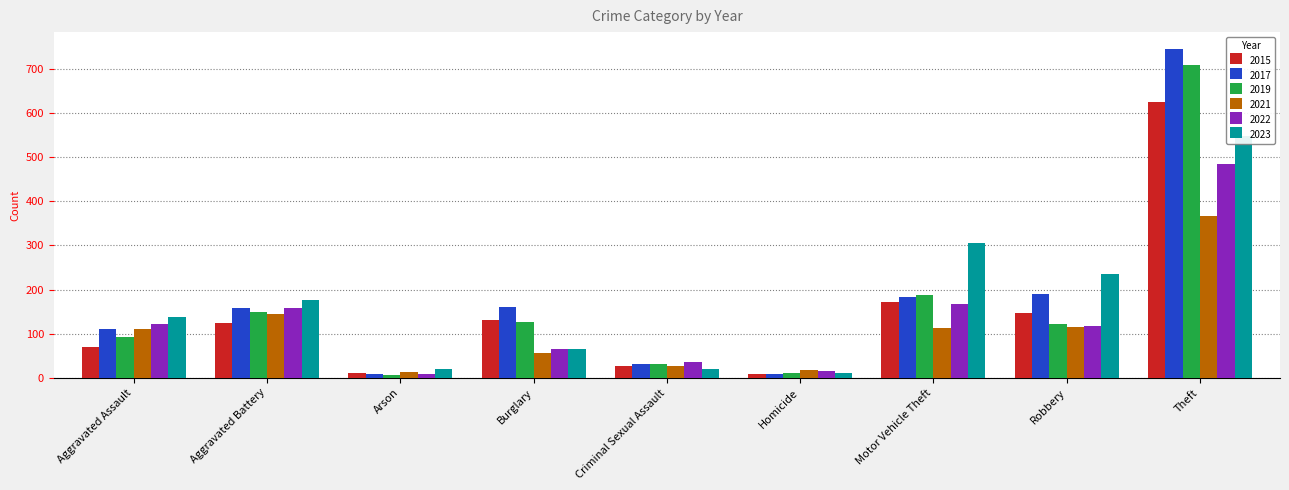

What is the label of the 6th bar from the left?

Homicide